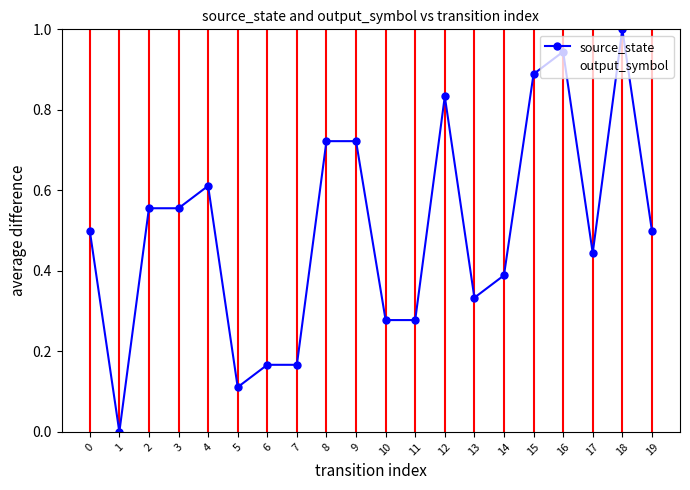

Which series changed the most between 11 and 19?

source_state